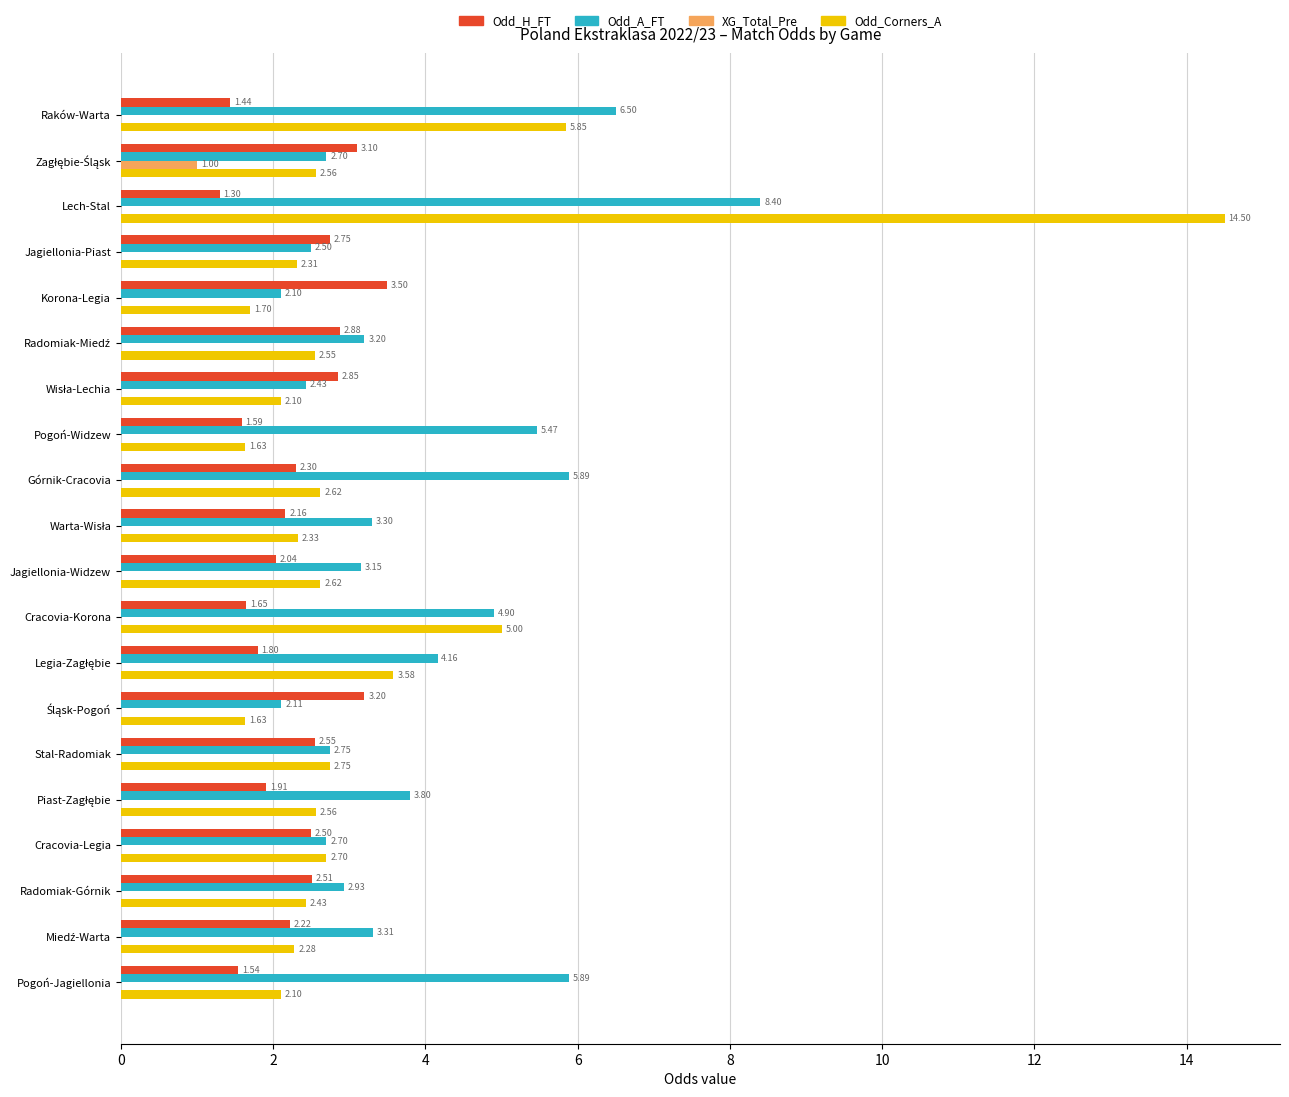

What are all the series names shown in the legend?

Odd_H_FT, Odd_A_FT, XG_Total_Pre, Odd_Corners_A